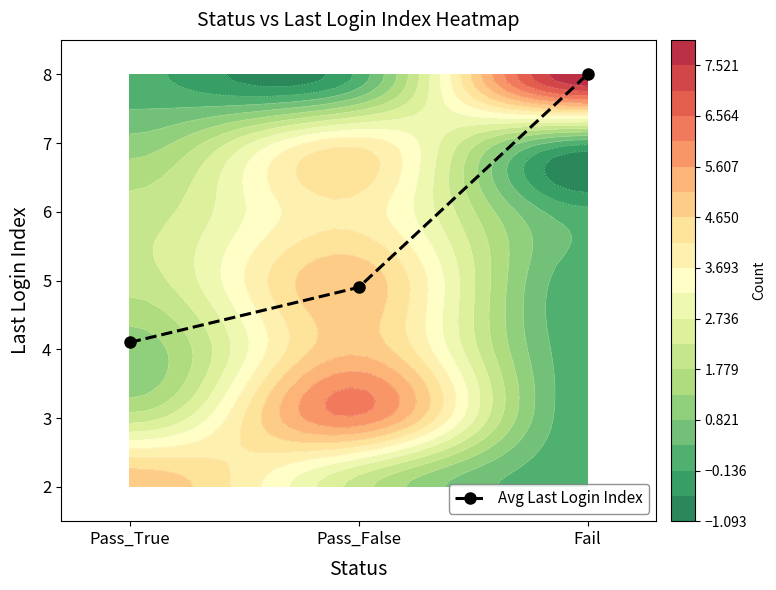

What is the minimum value shown in the chart?

4.1